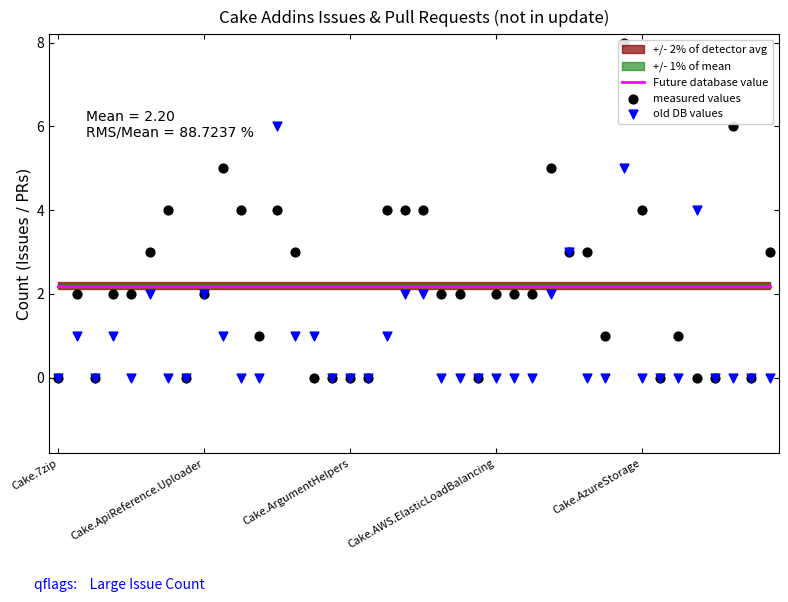

Which series has the largest total across all categories?

Future database value